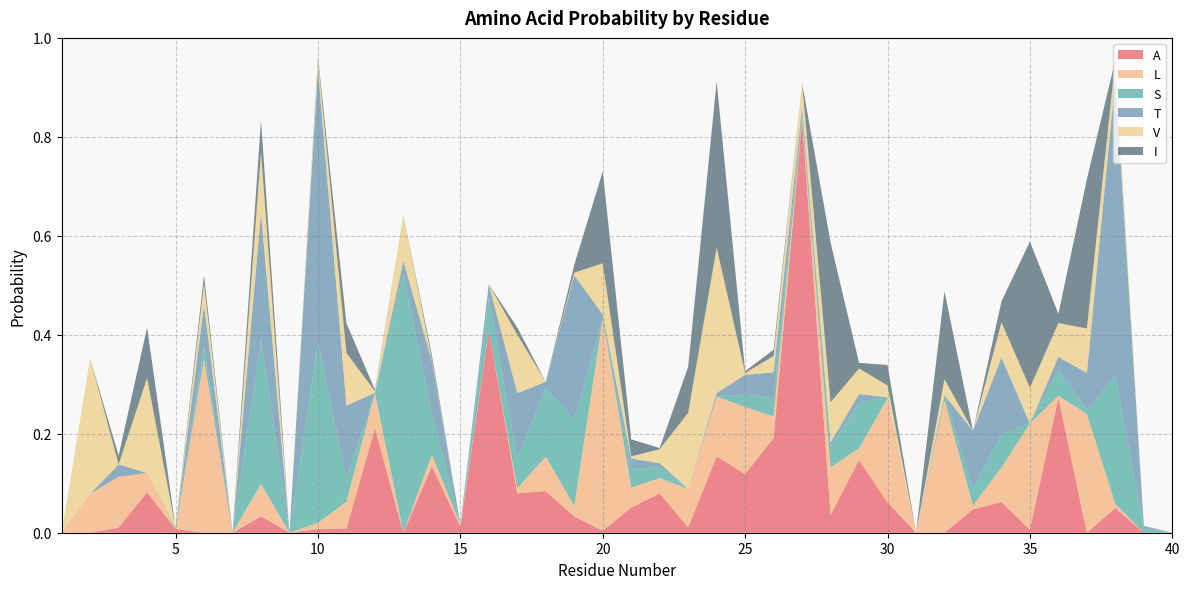

Reading left to right, list all the values displayed in this chart.

A: 0.0	0.0	0.0	0.1	0.0	0.0	0.0	0.0	0.0	0.0	0.0	0.2	0.0	0.1	0.0	0.4	0.1	0.1	0.0	0.0	0.1	0.1	0.0	0.2	0.1	0.2	0.8	0.0	0.1	0.1	0.0	0.0	0.0	0.1	0.0	0.3	0.0	0.1	0.0	0.0
L: 0.0	0.1	0.1	0.0	0.0	0.4	0.0	0.1	0.0	0.0	0.1	0.1	0.0	0.0	0.0	0.0	0.0	0.1	0.0	0.4	0.0	0.0	0.1	0.1	0.1	0.0	0.0	0.1	0.0	0.2	0.0	0.3	0.0	0.1	0.2	0.0	0.2	0.0	0.0	0.0
S: 0.0	0.0	0.0	0.0	0.0	0.0	0.0	0.3	0.0	0.4	0.0	0.0	0.5	0.1	0.0	0.1	0.1	0.1	0.2	0.0	0.0	0.0	0.0	0.0	0.0	0.0	0.0	0.0	0.1	0.0	0.0	0.0	0.0	0.1	0.0	0.1	0.0	0.3	0.0	0.0
T: 0.0	0.0	0.0	0.0	0.0	0.1	0.0	0.3	0.0	0.6	0.1	0.0	0.0	0.1	0.0	0.0	0.1	0.0	0.3	0.0	0.0	0.0	0.0	0.0	0.0	0.1	0.0	0.0	0.0	0.0	0.0	0.0	0.1	0.2	0.0	0.0	0.1	0.6	0.0	0.0
V: 0.0	0.3	0.0	0.2	0.0	0.0	0.0	0.1	0.0	0.0	0.1	0.0	0.1	0.0	0.0	0.0	0.1	0.0	0.0	0.1	0.0	0.0	0.2	0.3	0.0	0.0	0.0	0.1	0.1	0.0	0.0	0.0	0.0	0.1	0.1	0.1	0.1	0.0	0.0	0.0
I: 0.0	0.0	0.0	0.1	0.0	0.0	0.0	0.1	0.0	0.0	0.1	0.0	0.0	0.0	0.0	0.0	0.0	0.0	0.0	0.2	0.0	0.0	0.1	0.3	0.0	0.0	0.0	0.3	0.0	0.0	0.0	0.2	0.0	0.0	0.3	0.0	0.3	0.0	0.0	0.0